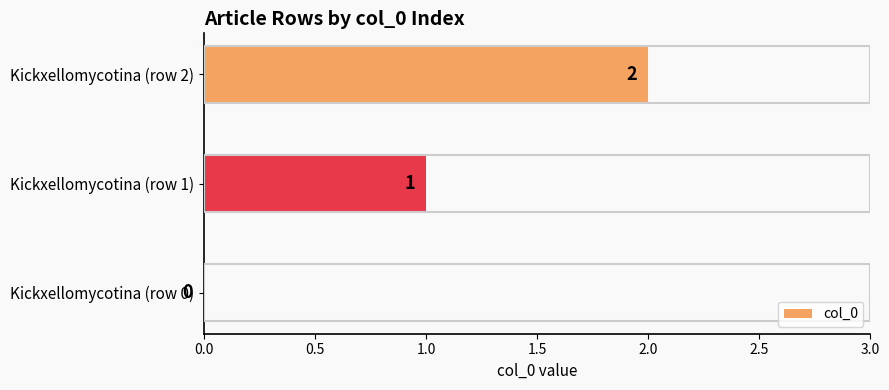

What is the change in value from Kickxellomycotina (row 0) to Kickxellomycotina (row 2)?

+2